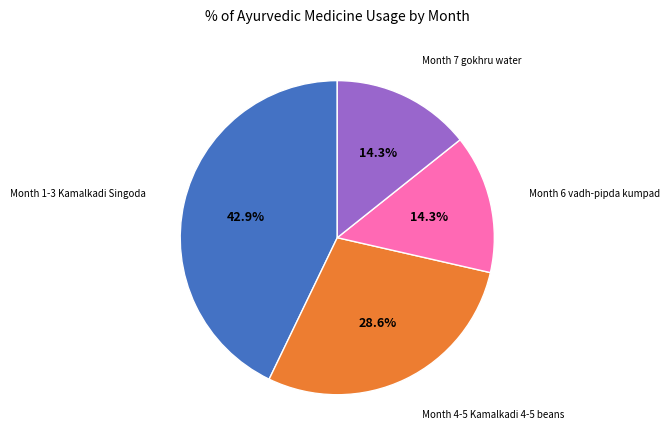

Is there any slice that represents more than half of the pie?

No